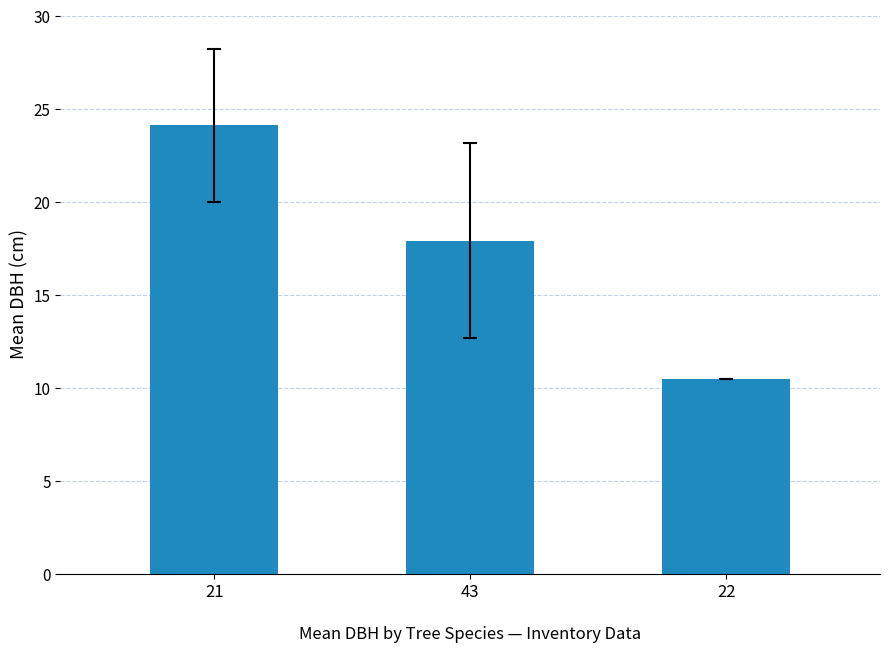

Which has a higher value, 43 or 22?

43